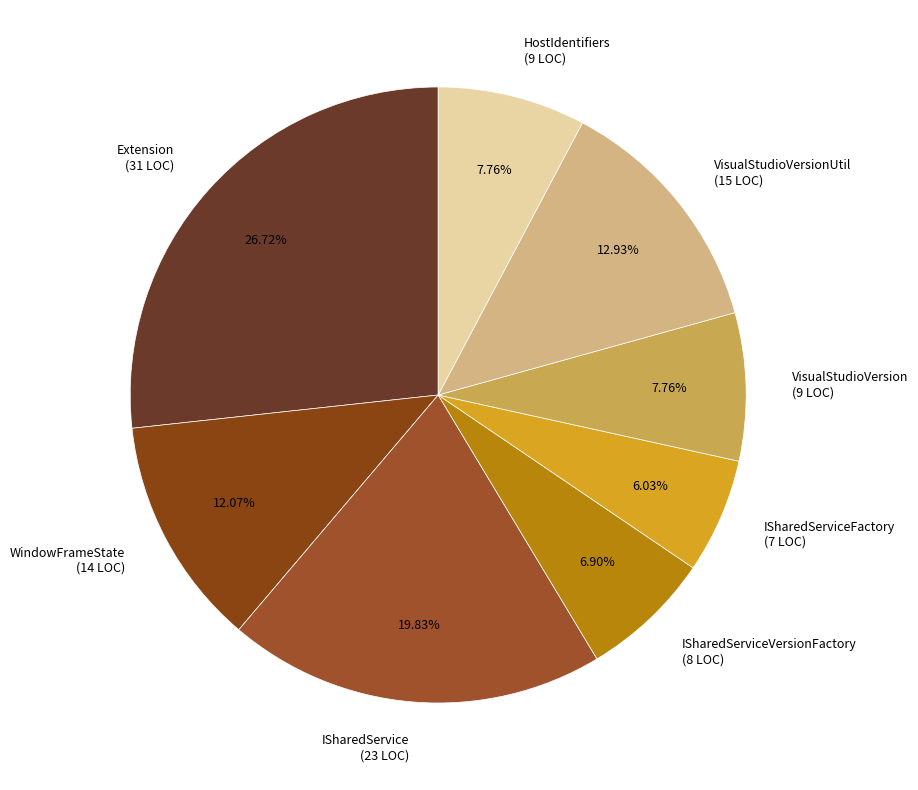

Is there a majority slice in this chart?

No